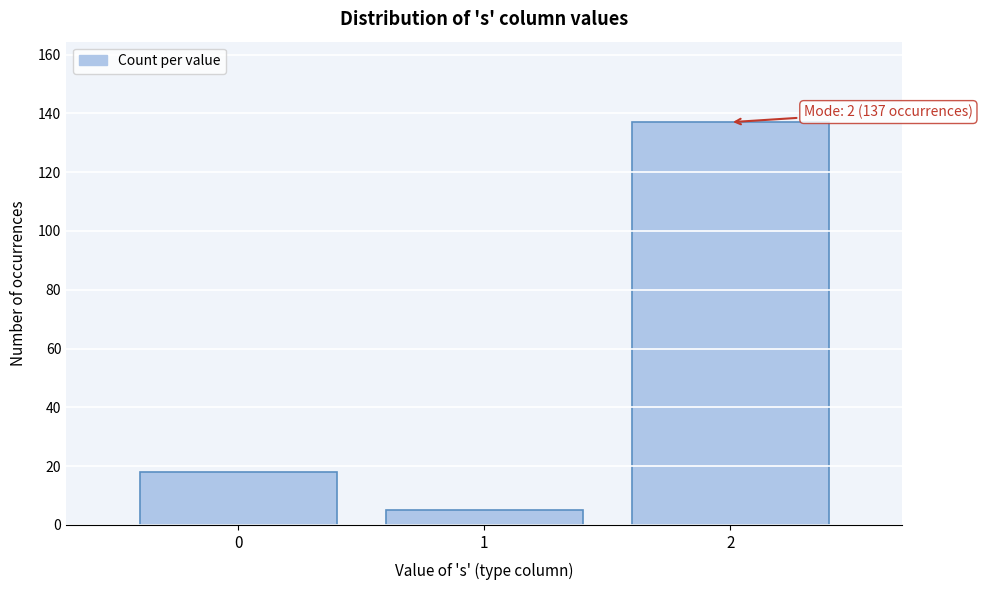

Reading left to right, transcribe all the data shown in this chart.

0=18	1=5	2=137